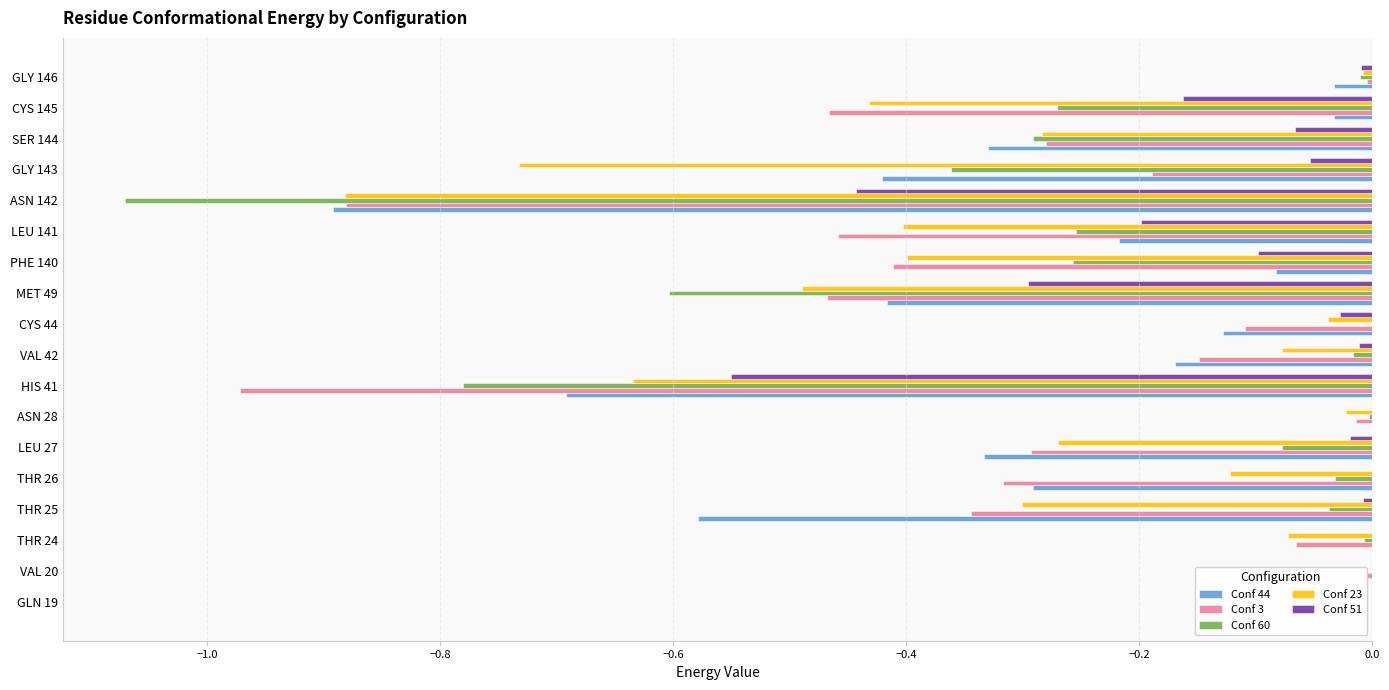

True or false: Conf 3 has a value of -0.4 at PHE 140.

True